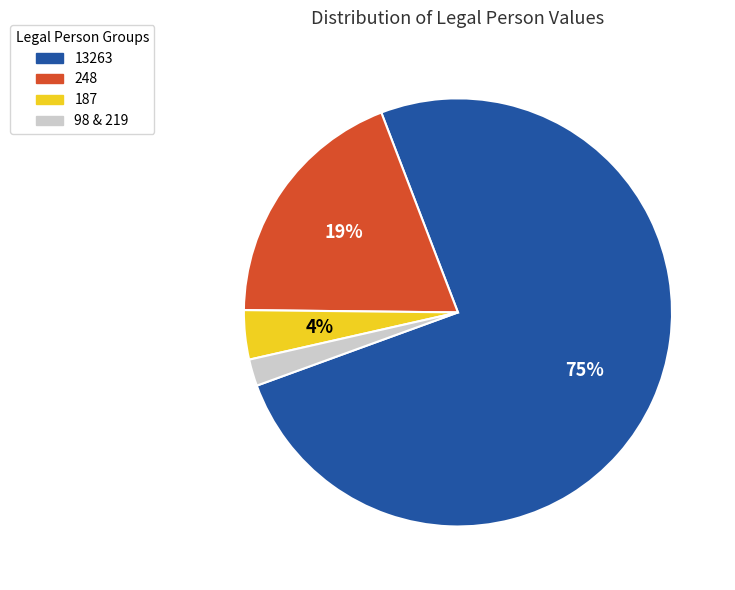

True or false: 248 accounts for 26% of the total.

False